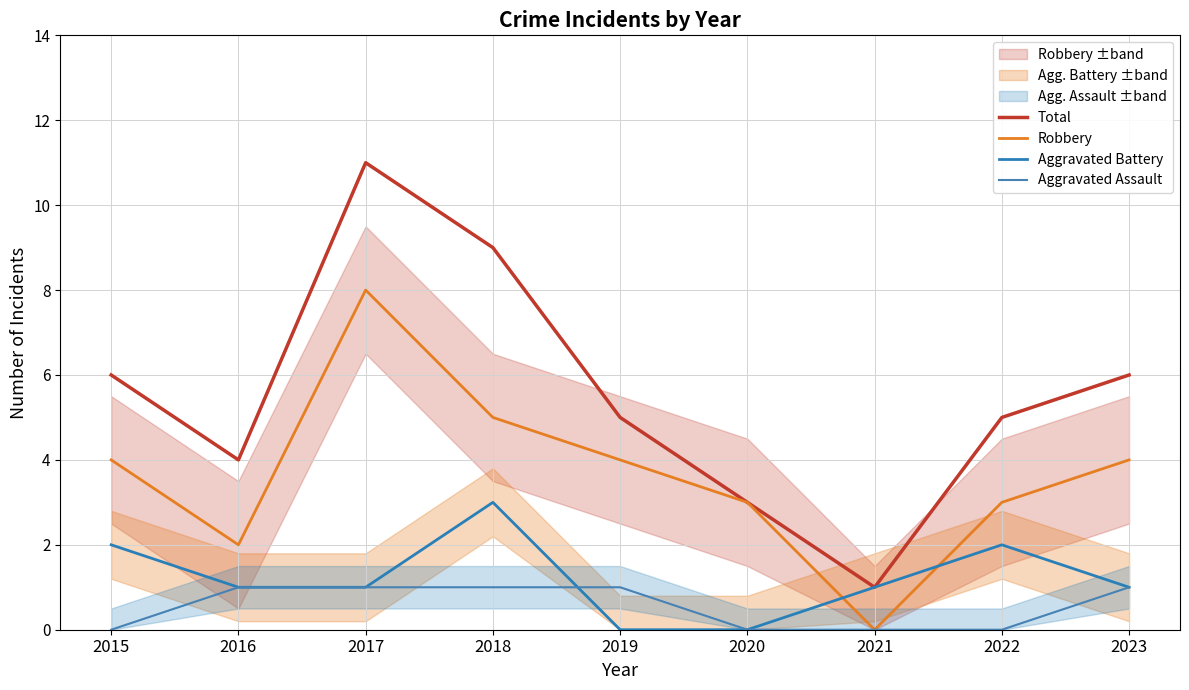

Reading left to right, extract all data points from this chart.

Total: 2015=6	2016=4	2017=11	2018=9	2019=5	2020=3	2021=1	2022=5	2023=6
Robbery: 2015=4	2016=2	2017=8	2018=5	2019=4	2020=3	2021=0	2022=3	2023=4
Aggravated Battery: 2015=2	2016=1	2017=1	2018=3	2019=0	2020=0	2021=1	2022=2	2023=1
Aggravated Assault: 2015=0	2016=1	2017=1	2018=1	2019=1	2020=0	2021=0	2022=0	2023=1